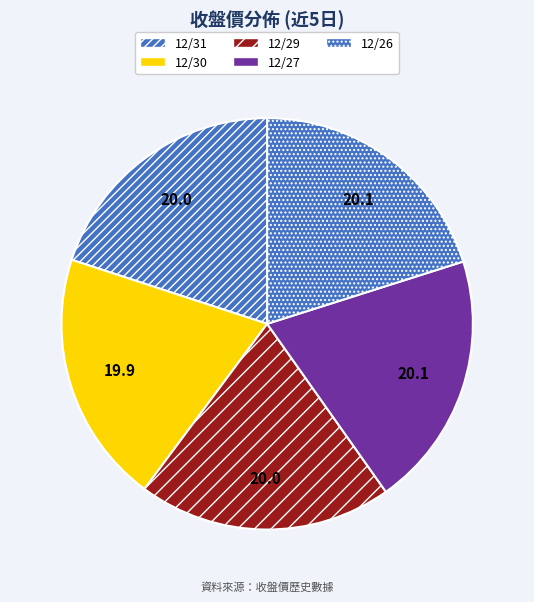

What is the ratio of the value at 12/26 to the value at 12/27?

1.0